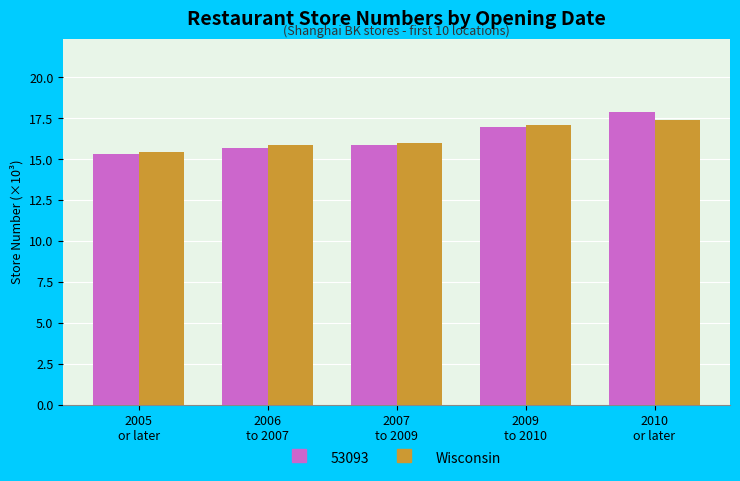

Which series has the widest spread of values?

53093